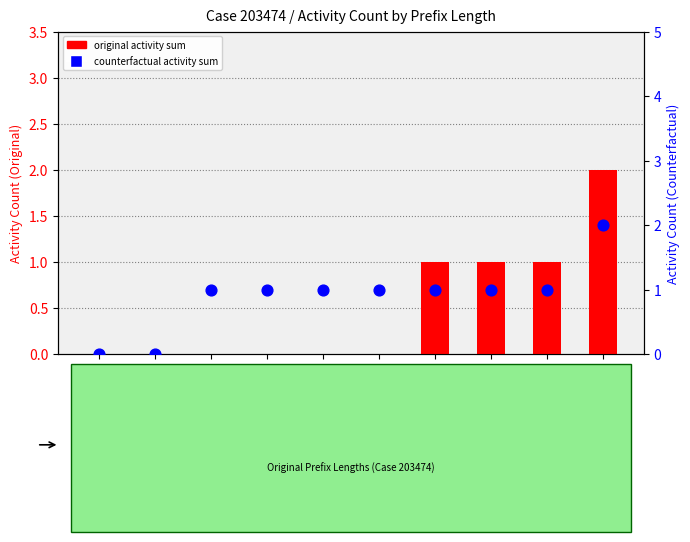

What are all the series names shown in the legend?

original activity sum, counterfactual activity sum